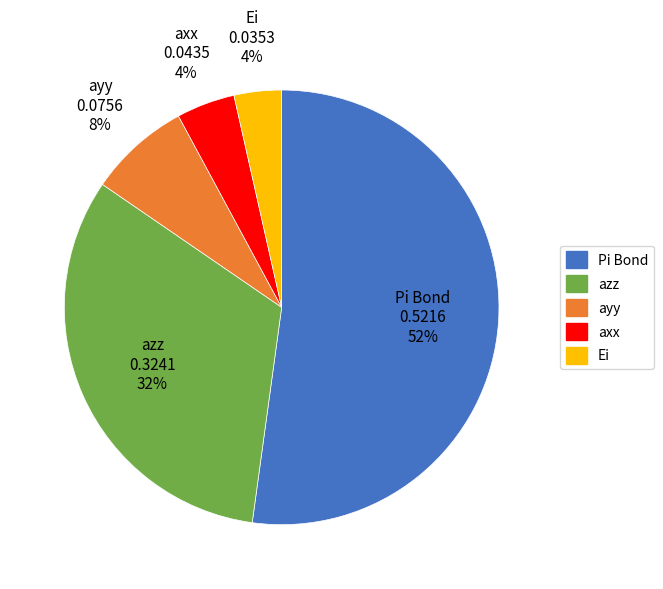

Between axx and ayy, which is larger?

ayy